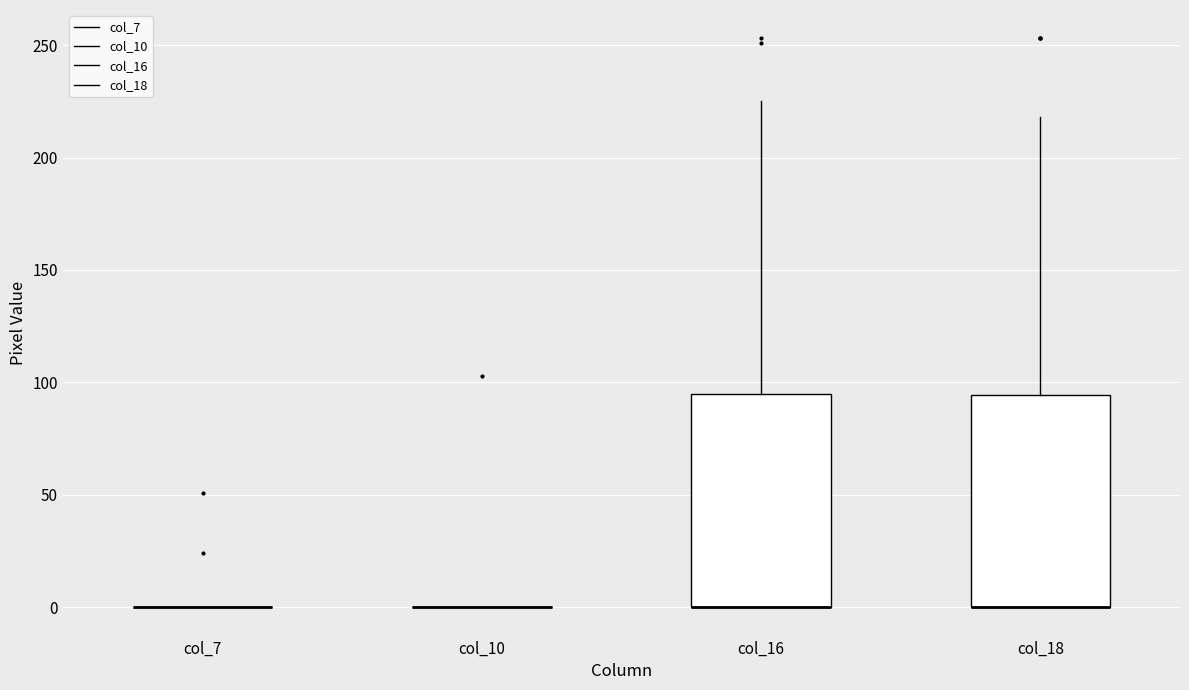

Reading left to right, read every box against the y-axis: the position of its median line, the range the box covers, and the ends of its whiskers. The values are not printed on the chart, so give them approximately, as read against the axis.

col_7: box collapsed to a line at 0, whiskers 0 to 0
col_10: box collapsed to a line at 0, whiskers 0 to 0
col_16: median 0 (drawn on the box's lower edge), box 0 to 95, whiskers 0 to 225
col_18: median 0 (drawn on the box's lower edge), box 0 to 95, whiskers 0 to 220